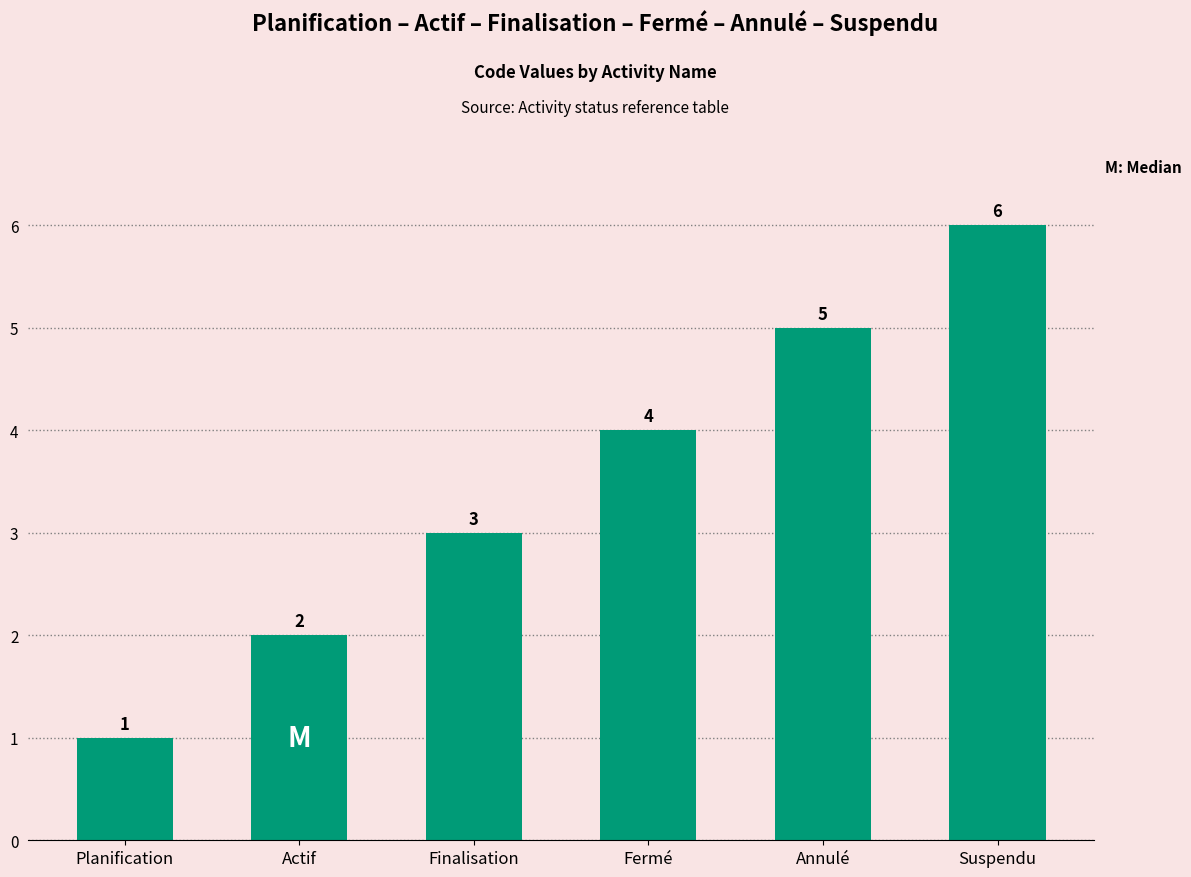

Which has a higher value, Planification or Fermé?

Fermé